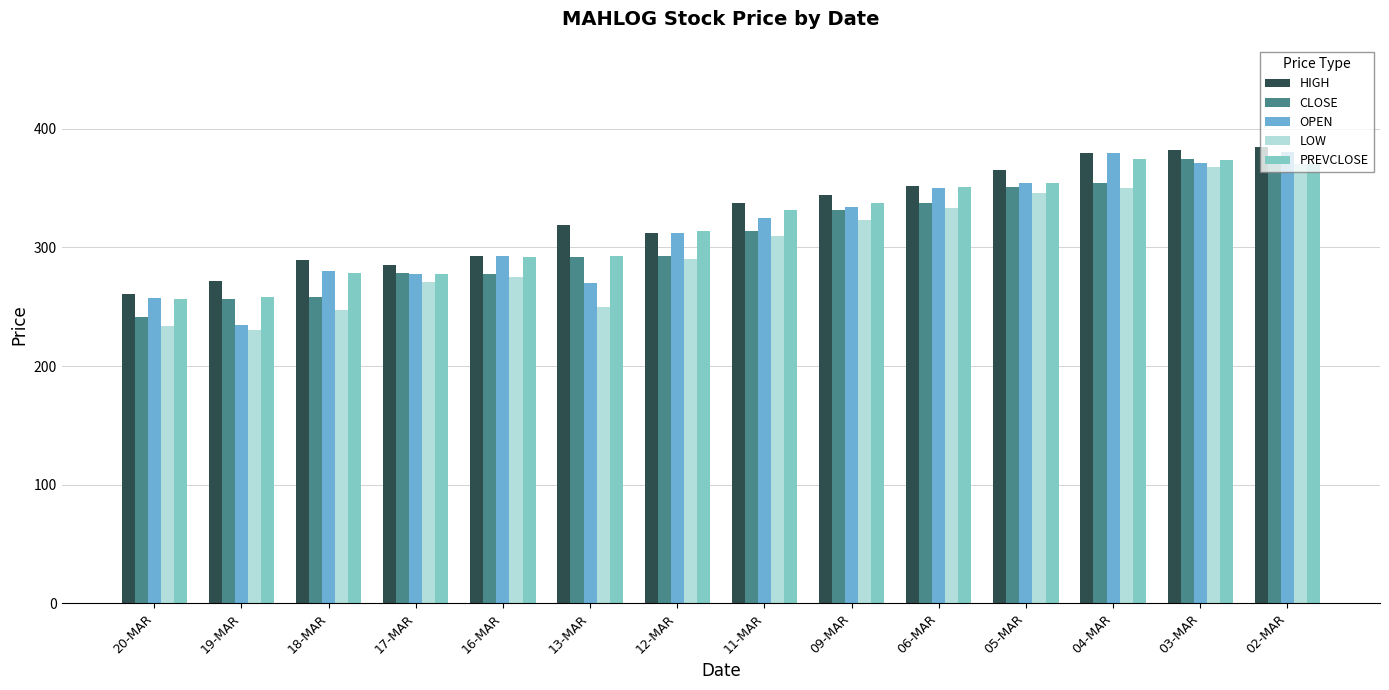

True or false: OPEN has a value of 633.7 at 03-MAR.

False